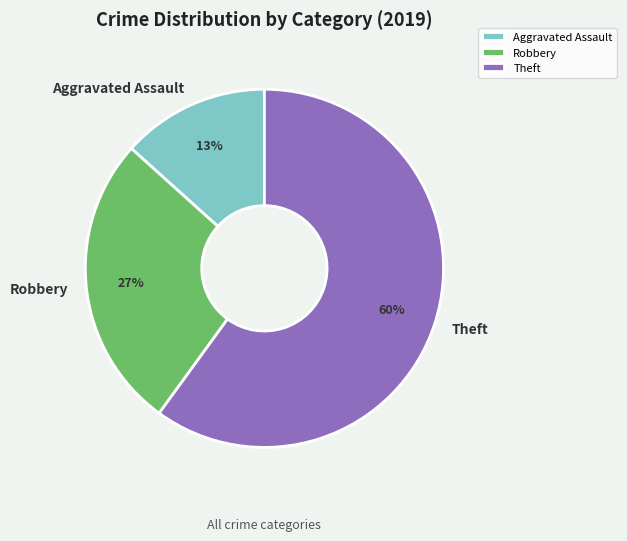

Which category has the biggest portion of the pie?

Theft